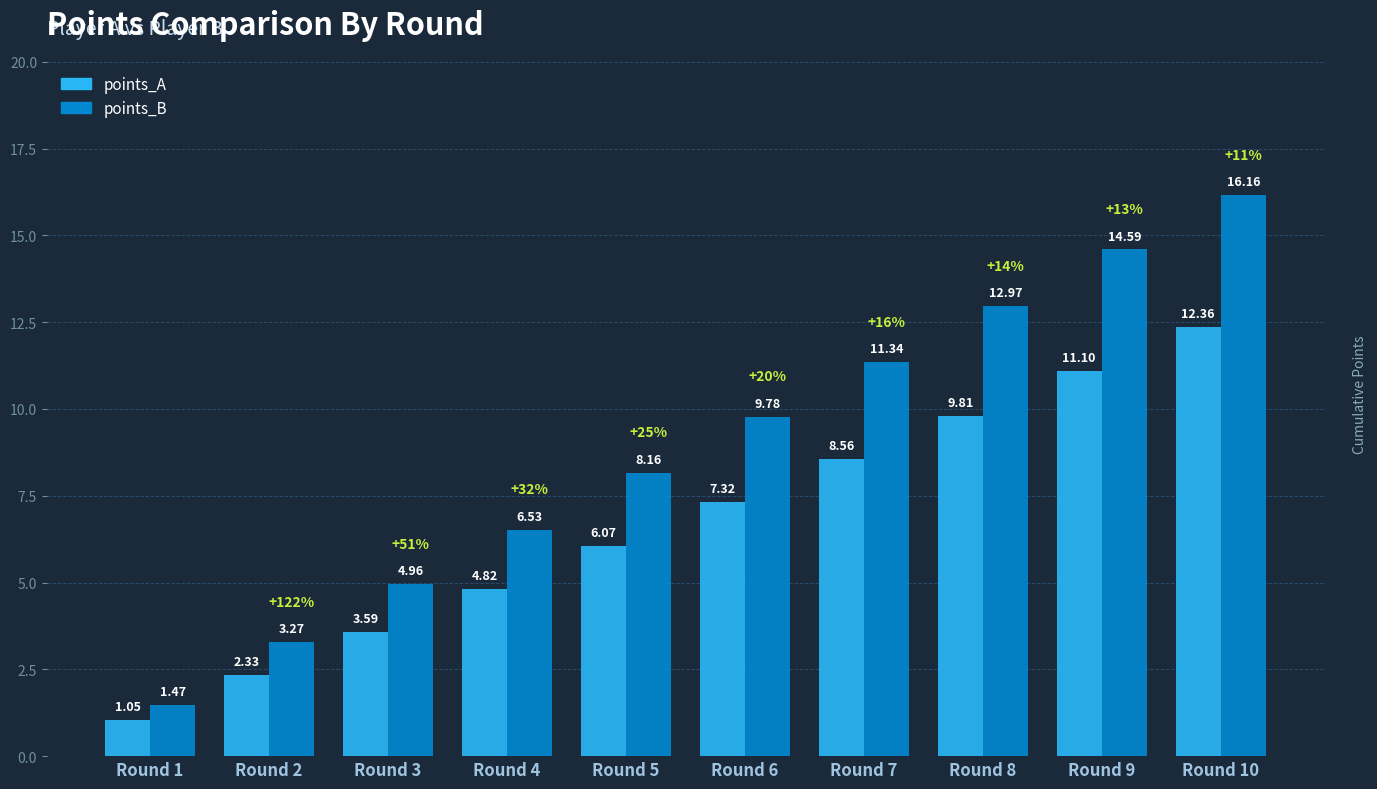

Is the value of points_B at Round 6 greater than the value of points_A at Round 8?

No